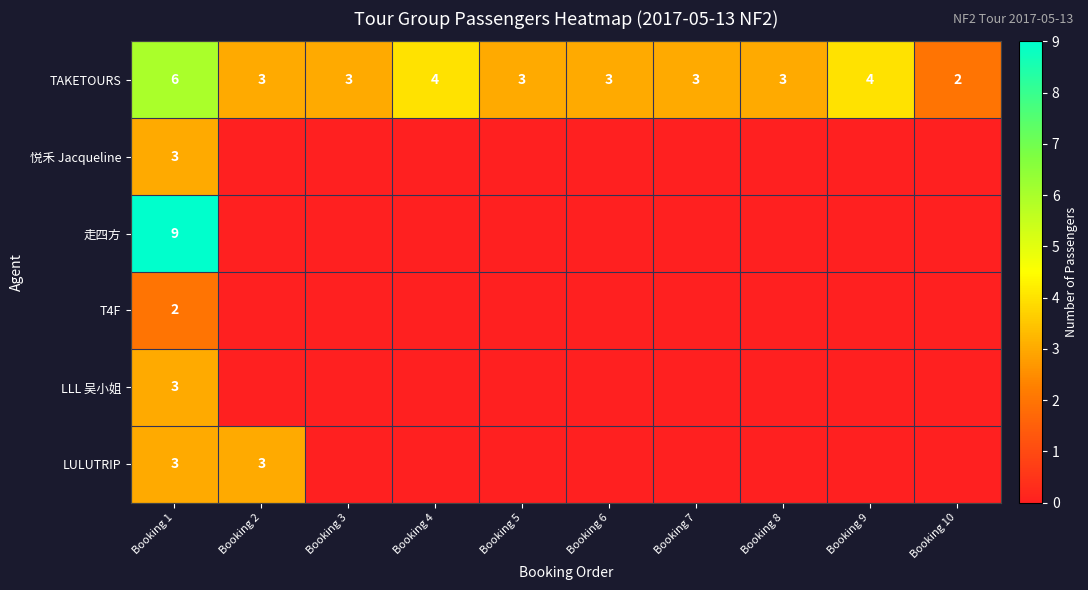

Count the number of data series in this chart.

6